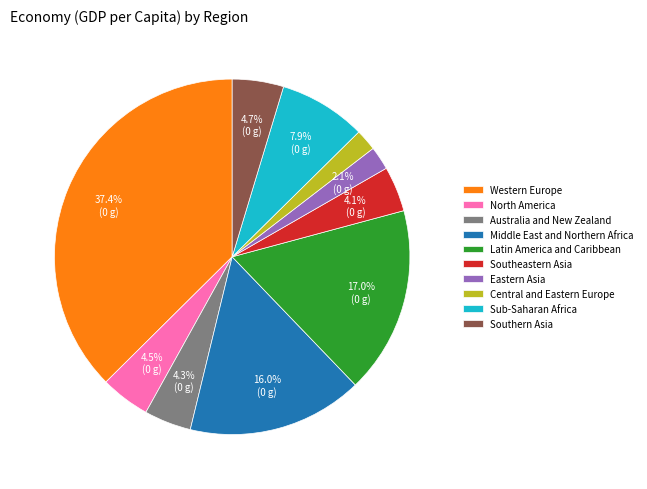

Combined, do North America and Western Europe account for over 50%?

No